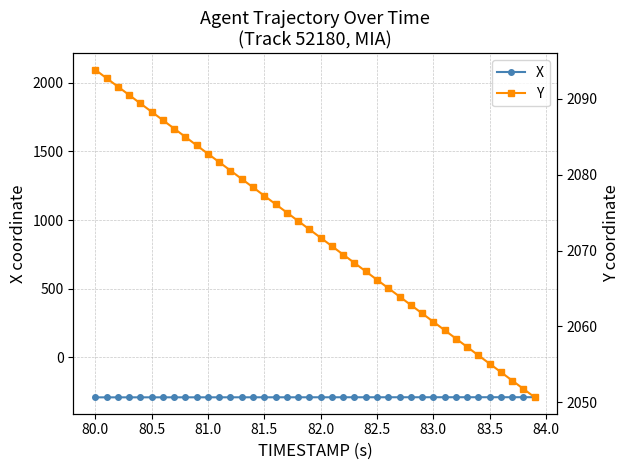

What are all the series names shown in the legend?

X, Y